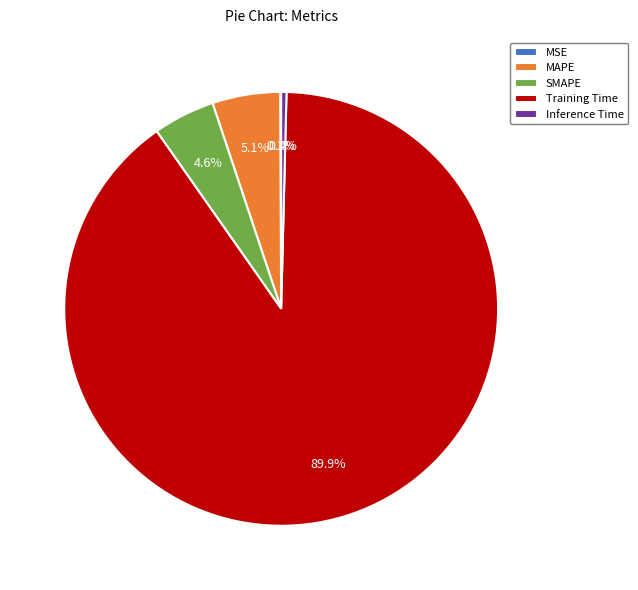

Which category has the biggest portion of the pie?

Training Time